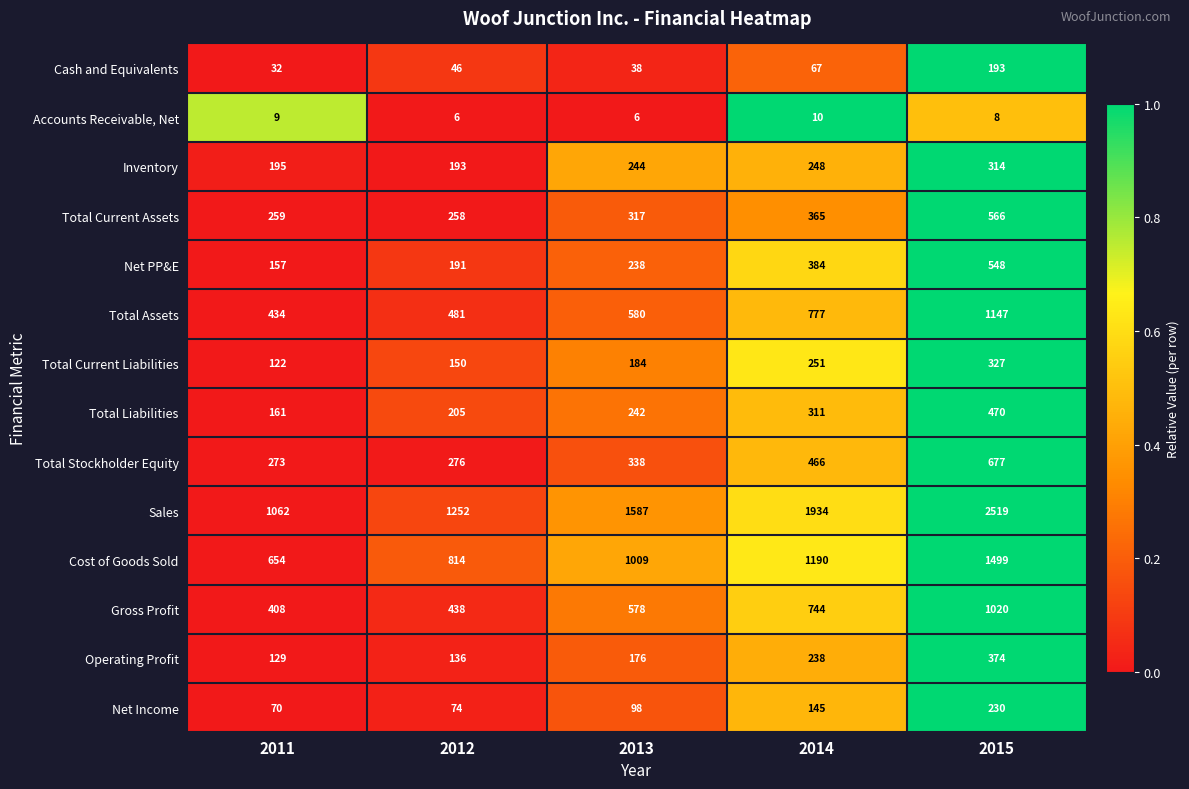

What is the total value across all series at 2012?

4520